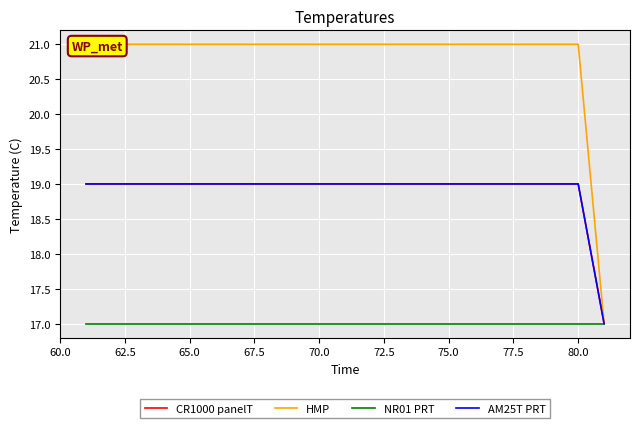

What is the difference between the second highest and minimum values in the AM25T PRT series?

2